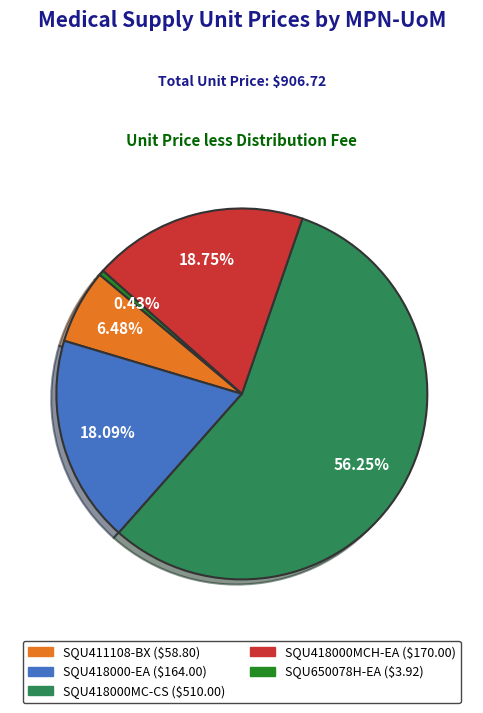

Which has a higher value, SQU411108-BX or SQU418000MC-CS?

SQU418000MC-CS